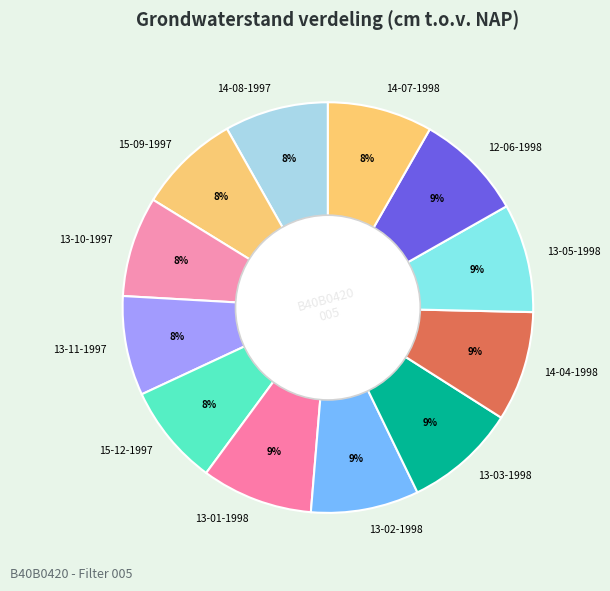

Is it true that 12-06-1998 is 9% of the pie?

True